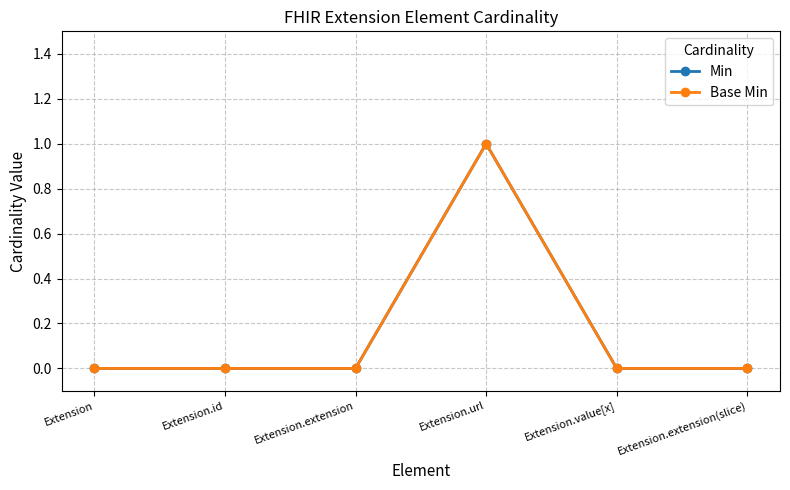

What is the highest value of the Min series?

1